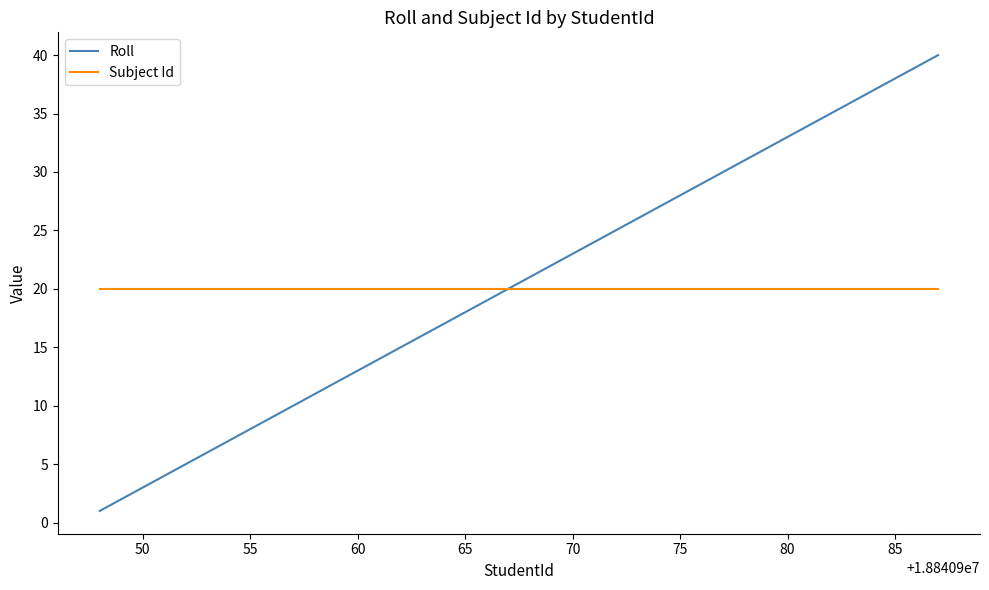

What is the lowest value of the Subject Id series?

20